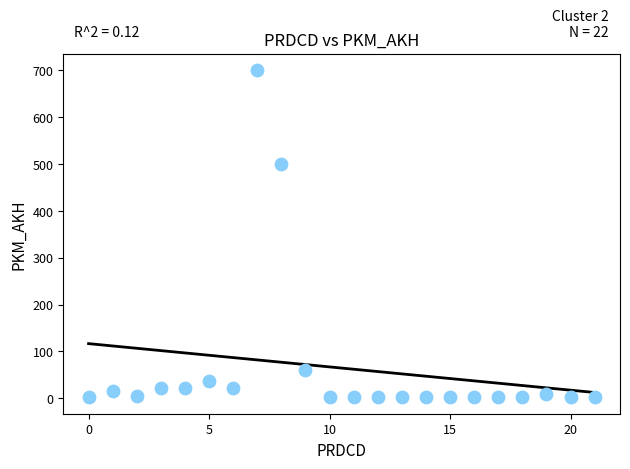

What Y value in the scatter plot is closest to 351?

500